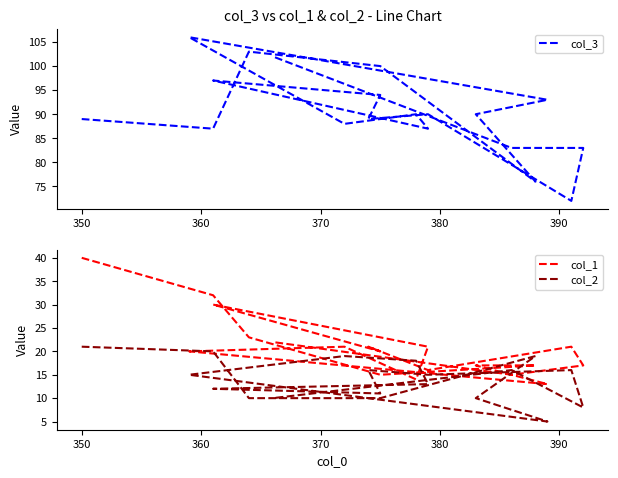

Count the number of data series in this chart.

3